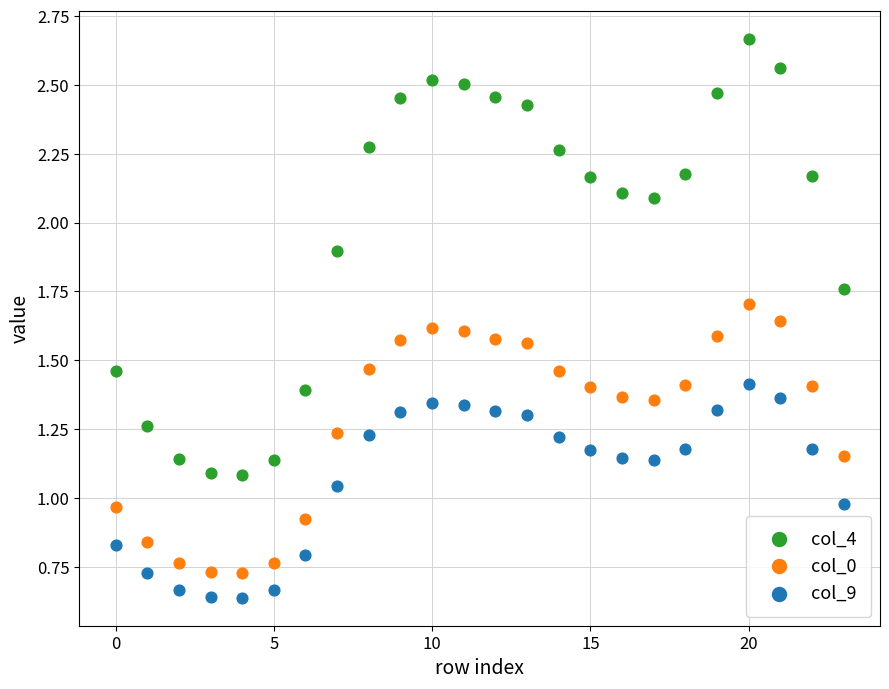

Which series reaches the maximum Y coordinate?

col_4